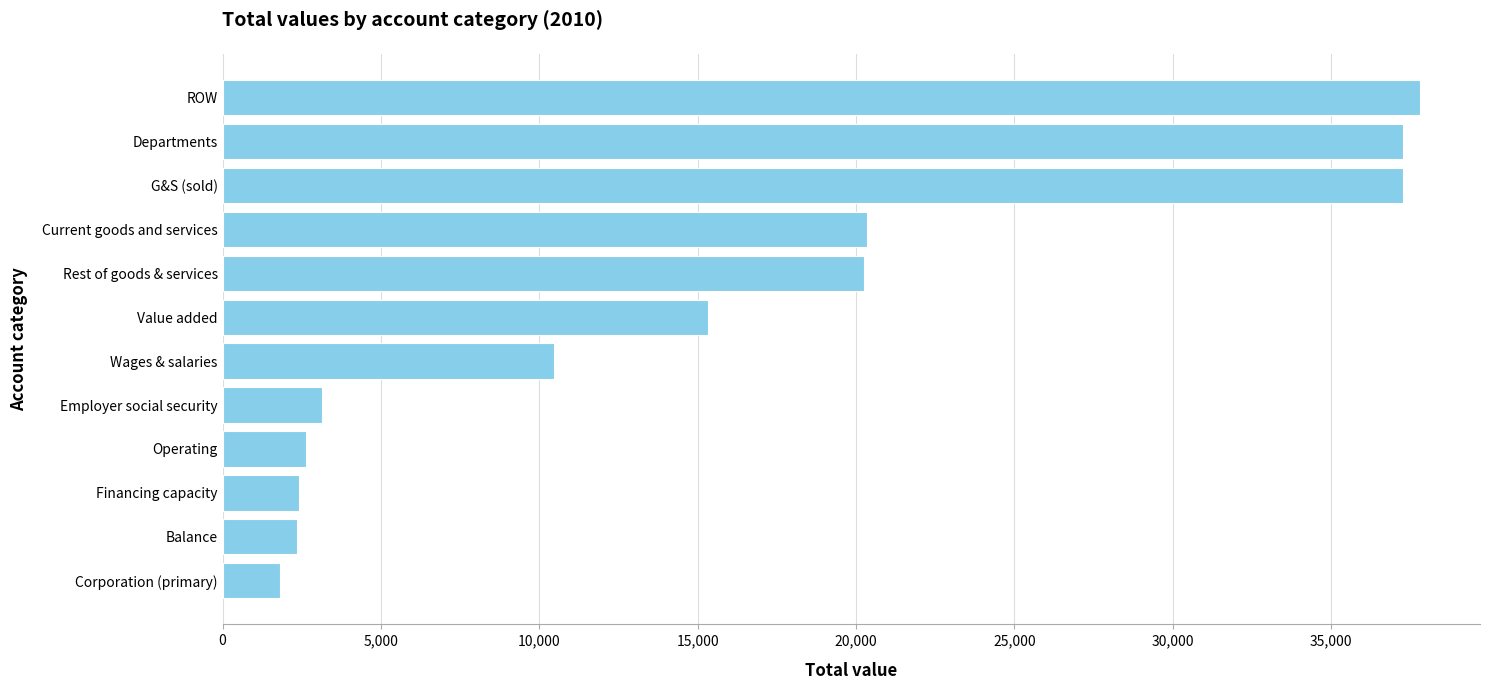

What is the minimum value shown in the chart?

1820.1